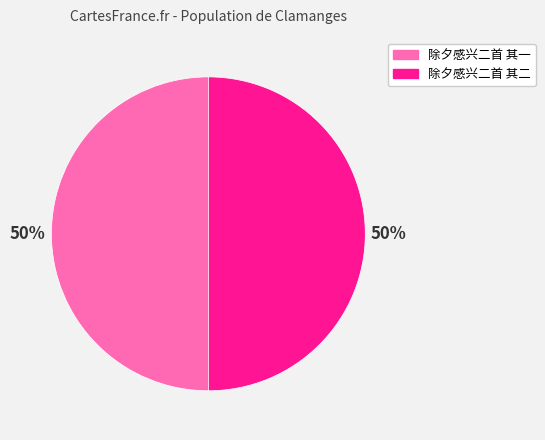

The 除夕感兴二首 其二 slice represents 40% of the pie. True or false?

False